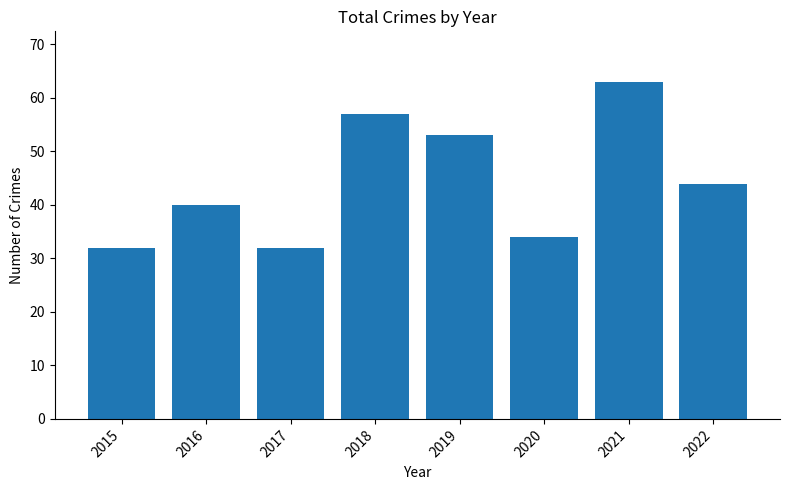

What value does the data have at 2016, to the nearest 10?

40